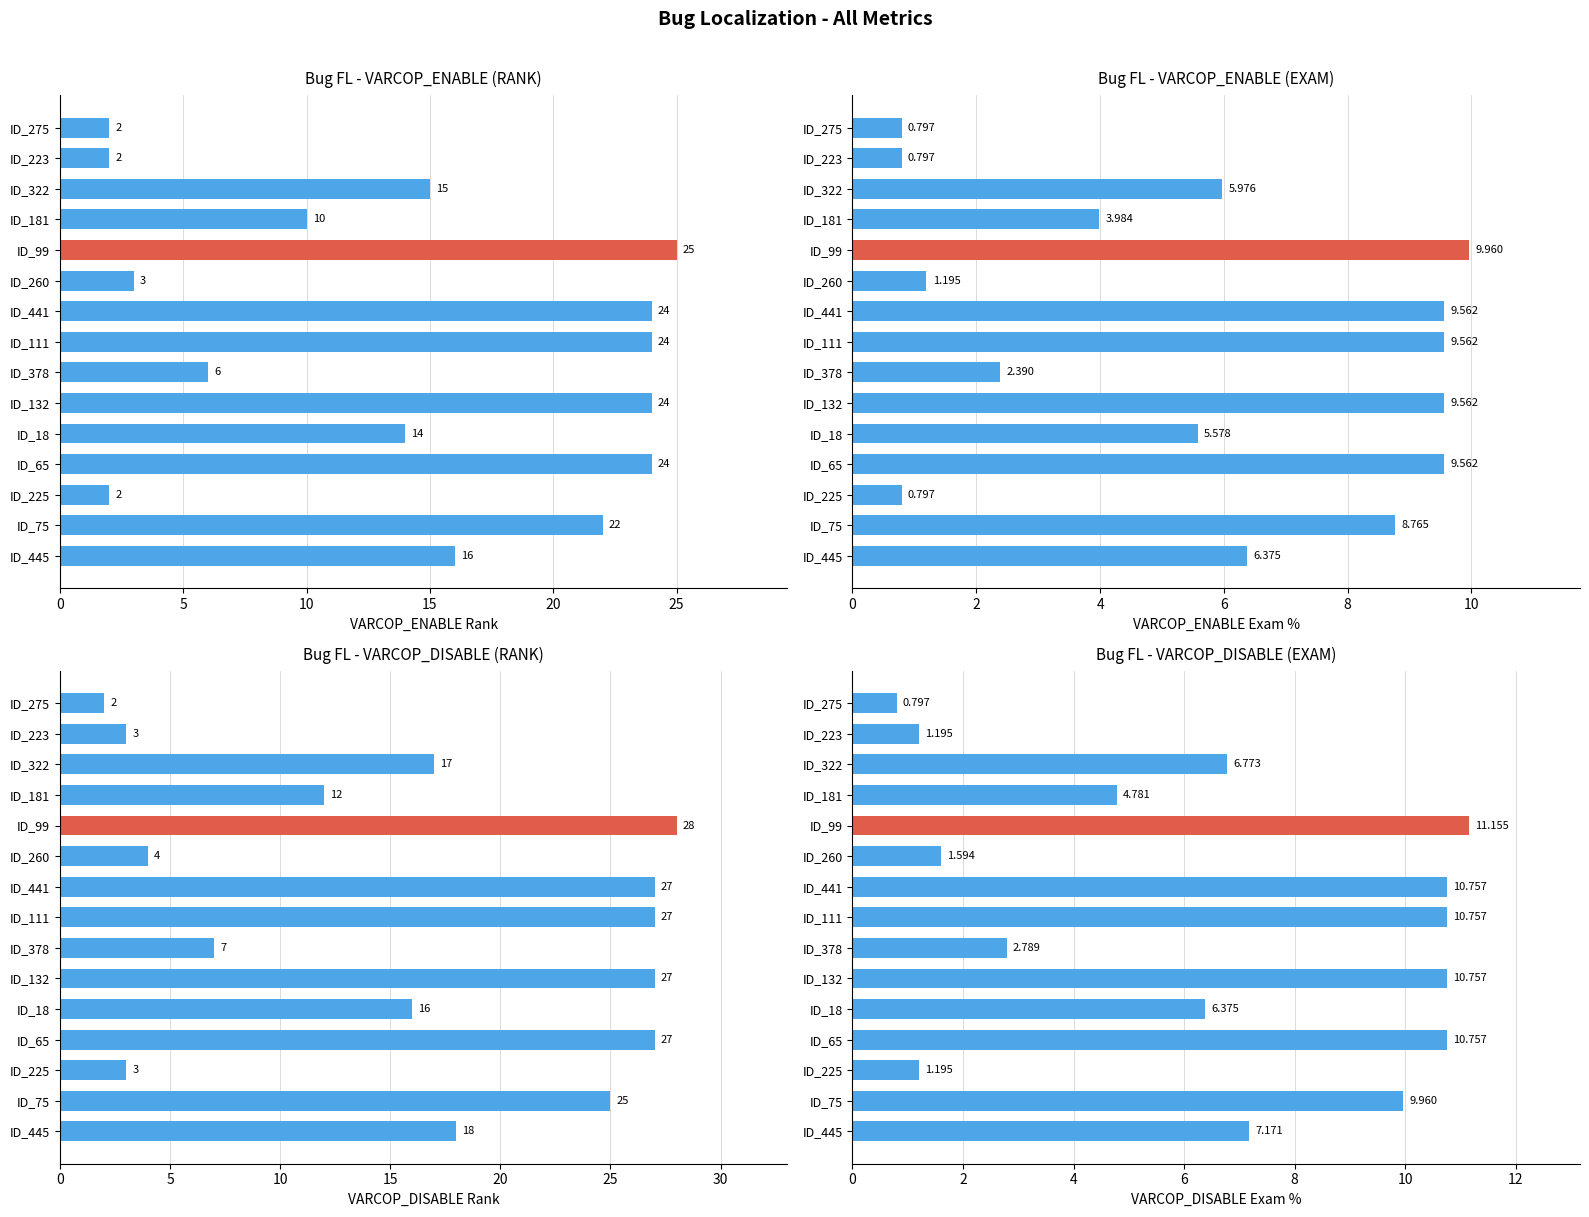

Reading left to right, list all the values displayed in this chart.

VARCOP_ENABLE (RANK): 2.0	2.0	15.0	10.0	25.0	3.0	24.0	24.0	6.0	24.0	14.0	24.0	2.0	22.0	16.0
VARCOP_ENABLE (EXAM): 0.8	0.8	6.0	4.0	10.0	1.2	9.6	9.6	2.4	9.6	5.6	9.6	0.8	8.8	6.4
VARCOP_DISABLE (RANK): 2.0	3.0	17.0	12.0	28.0	4.0	27.0	27.0	7.0	27.0	16.0	27.0	3.0	25.0	18.0
VARCOP_DISABLE (EXAM): 0.8	1.2	6.8	4.8	11.2	1.6	10.8	10.8	2.8	10.8	6.4	10.8	1.2	10.0	7.2